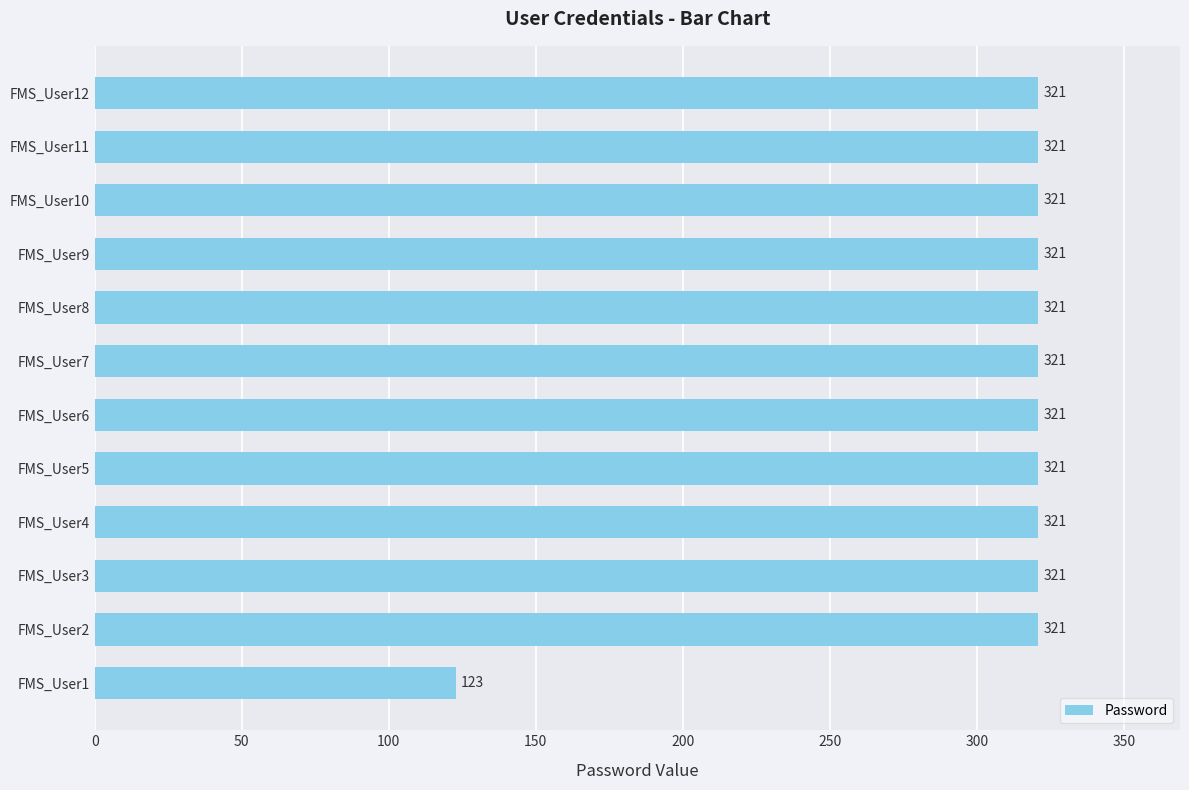

Reading top to bottom, list all the values displayed in this chart.

FMS_User12=321	FMS_User11=321	FMS_User10=321	FMS_User9=321	FMS_User8=321	FMS_User7=321	FMS_User6=321	FMS_User5=321	FMS_User4=321	FMS_User3=321	FMS_User2=321	FMS_User1=123